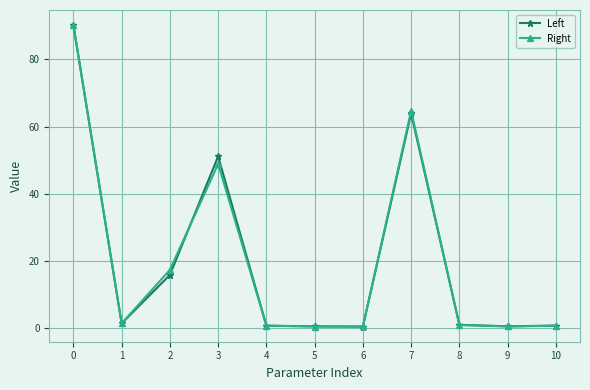

What is the difference between the maximum and second lowest values in the Right series?

89.8